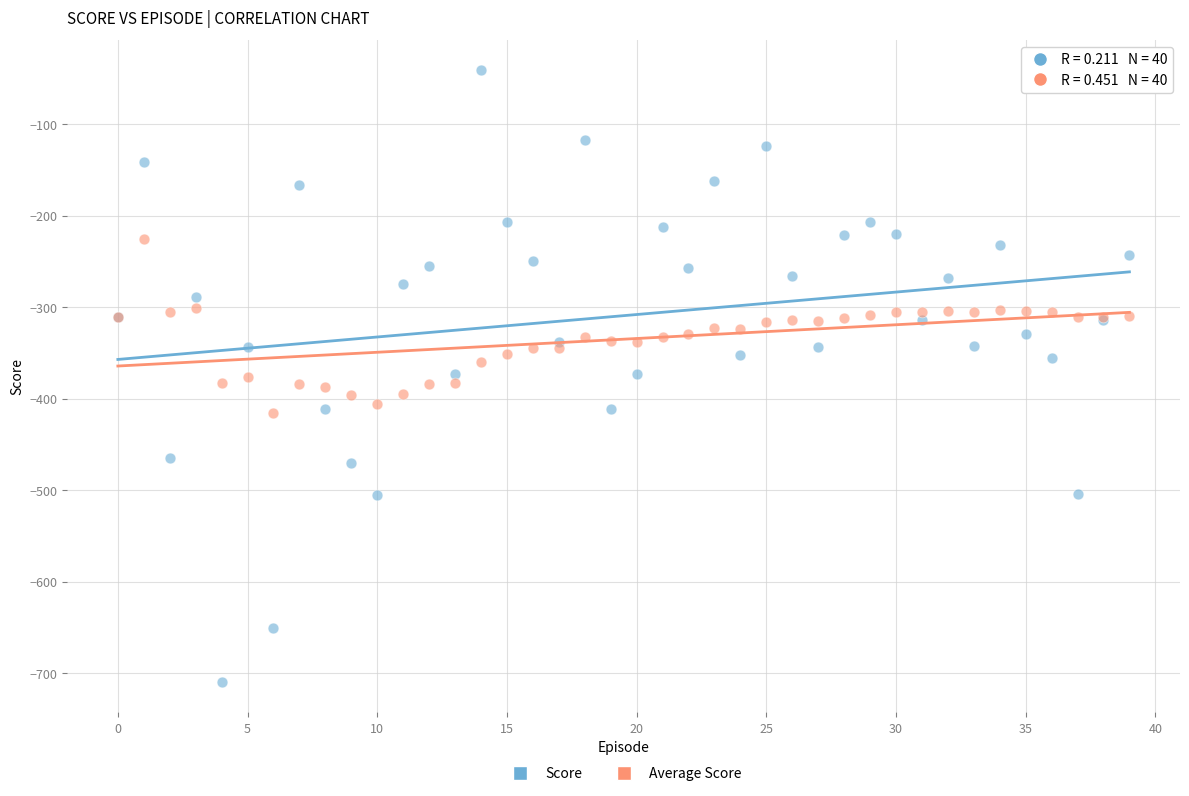

What are all the series names shown in the legend?

Score, Average Score